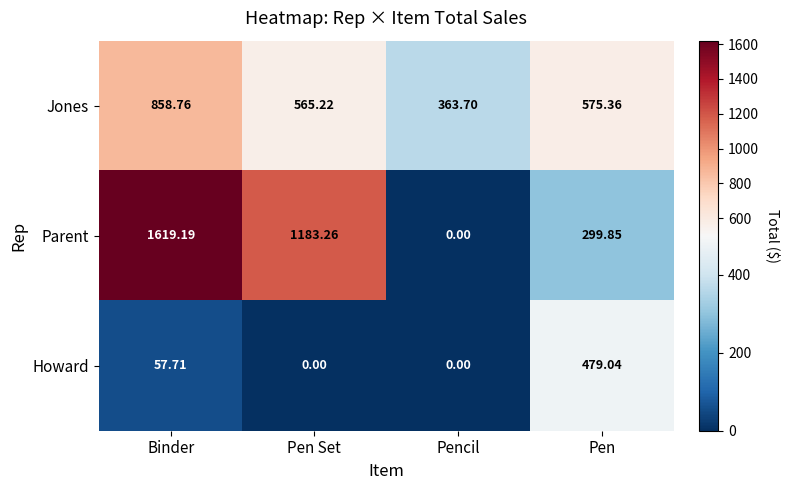

Rank the series by their average value, from highest to lowest.

Parent, Jones, Howard